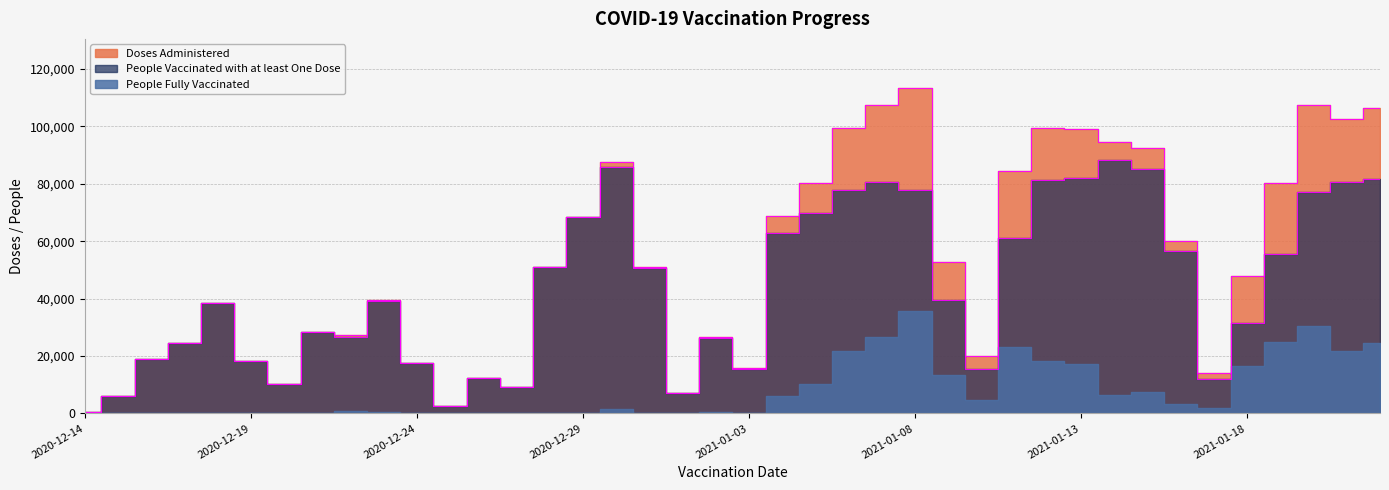

The value of People Vaccinated with at least One Dose at 2021-01-05 is 47362. True or false?

False